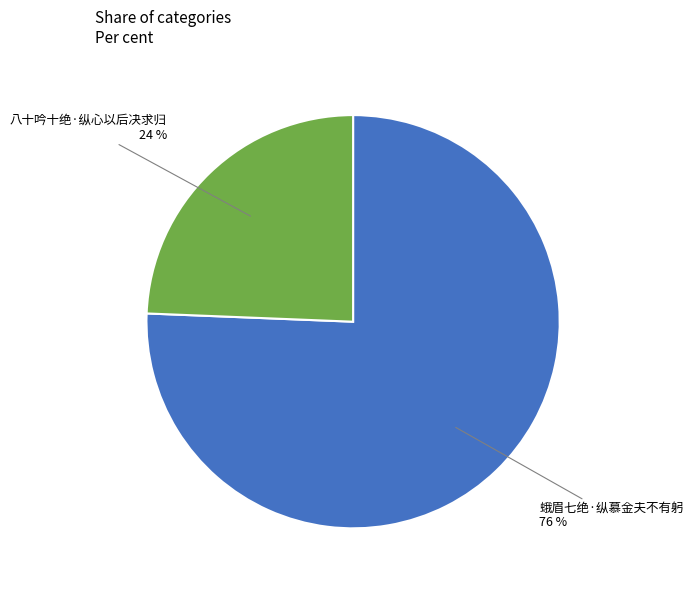

To the nearest percent, what is the average slice percentage?

50%